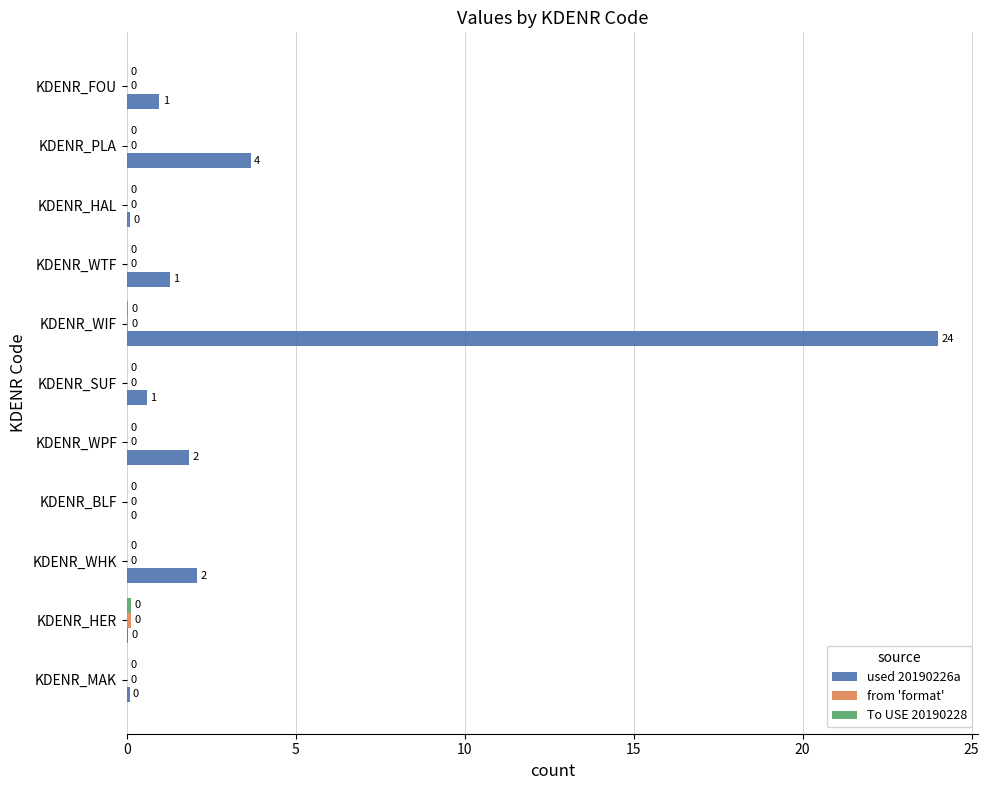

What is the greatest value displayed?

24.0